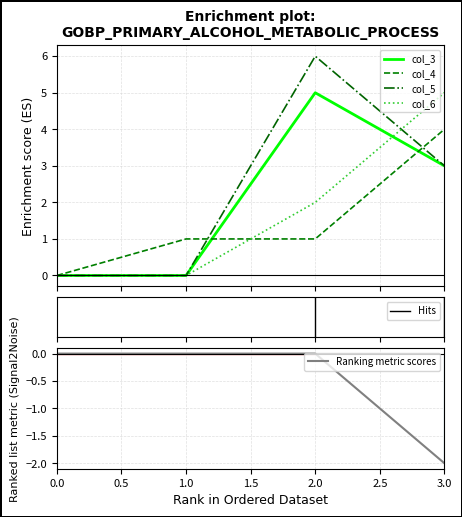

True or false: Ranking metric scores has more than 1 interior local peaks.

False